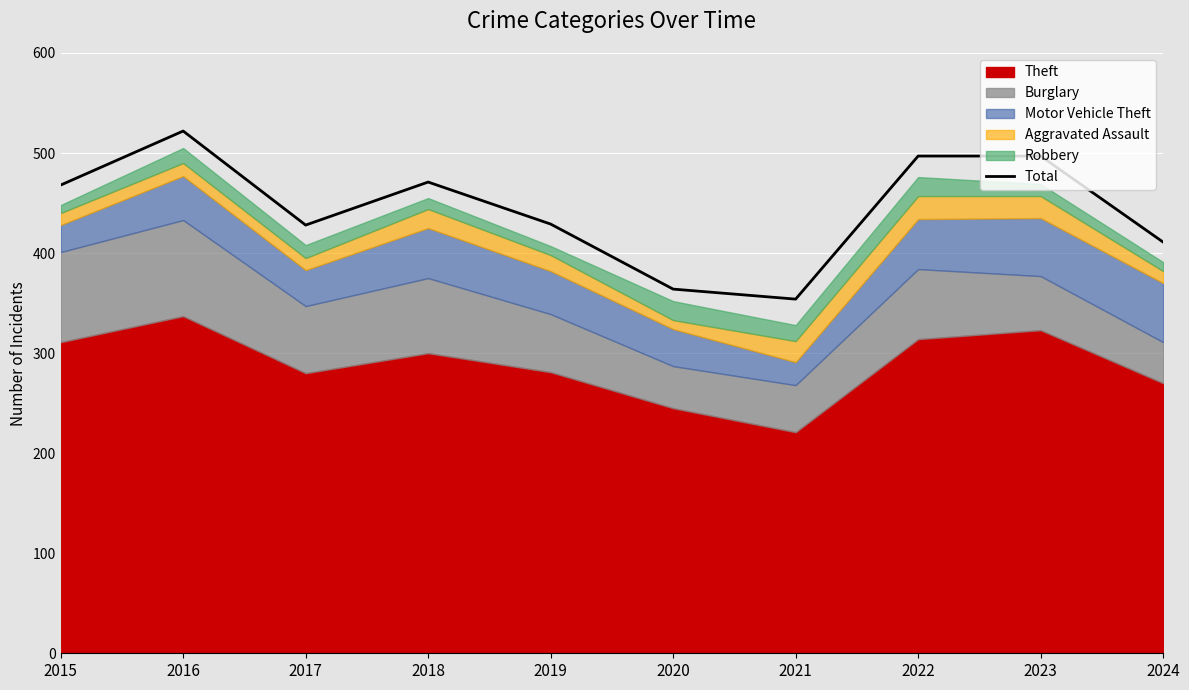

The value at 2024 is 411. True or false?

True